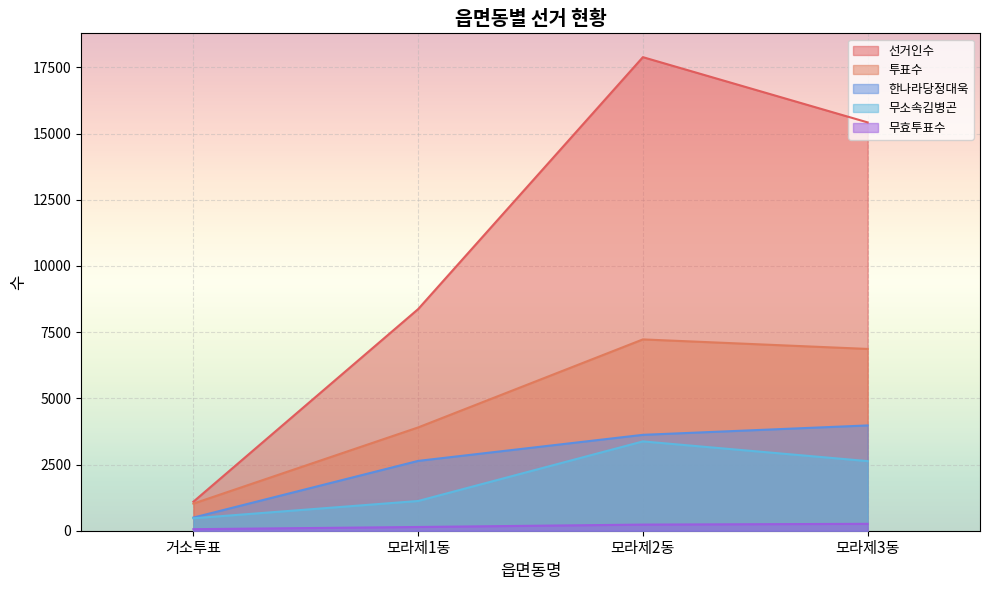

At which label is 무효투표수 closest to 159?

모라제1동